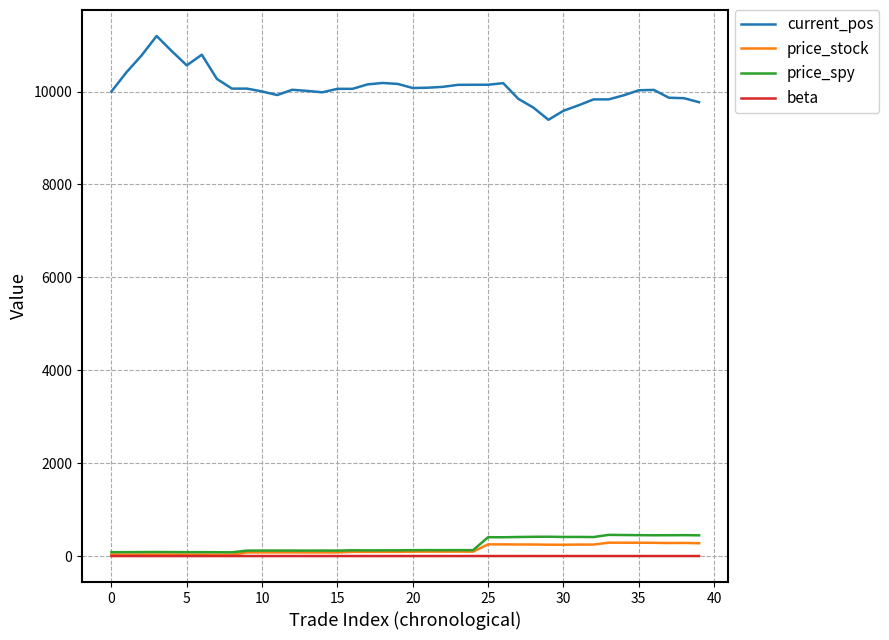

How many lines are shown in the chart?

4